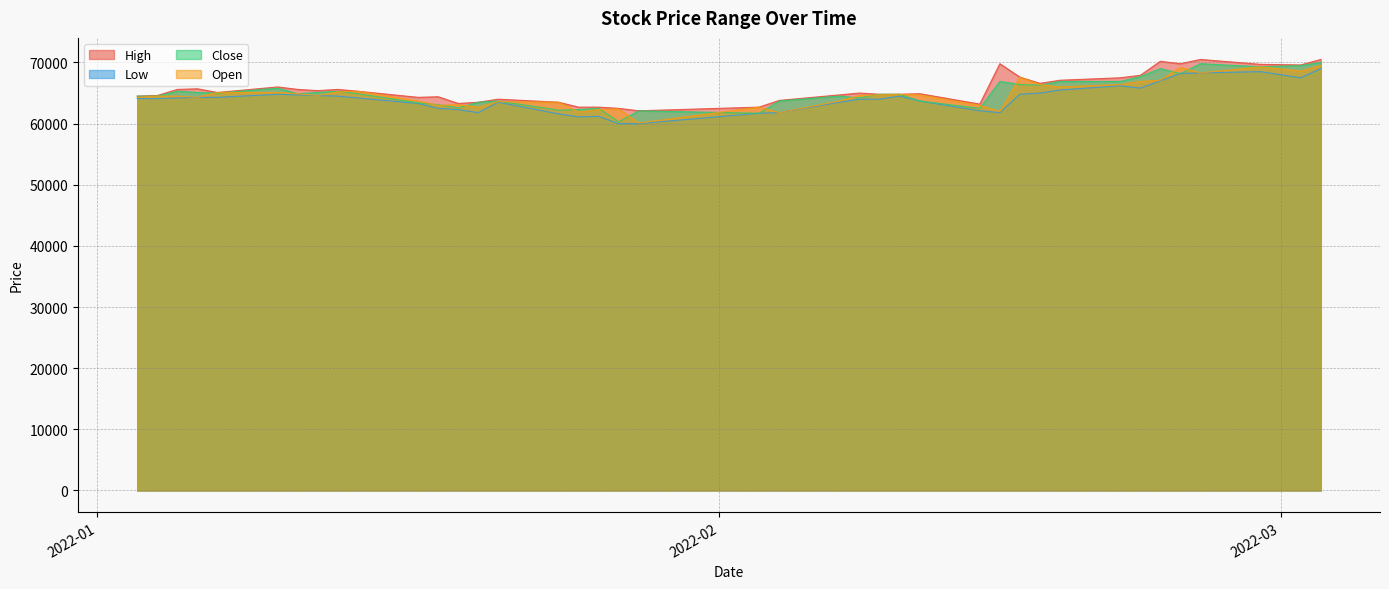

Does the chart have visible grid lines?

Yes